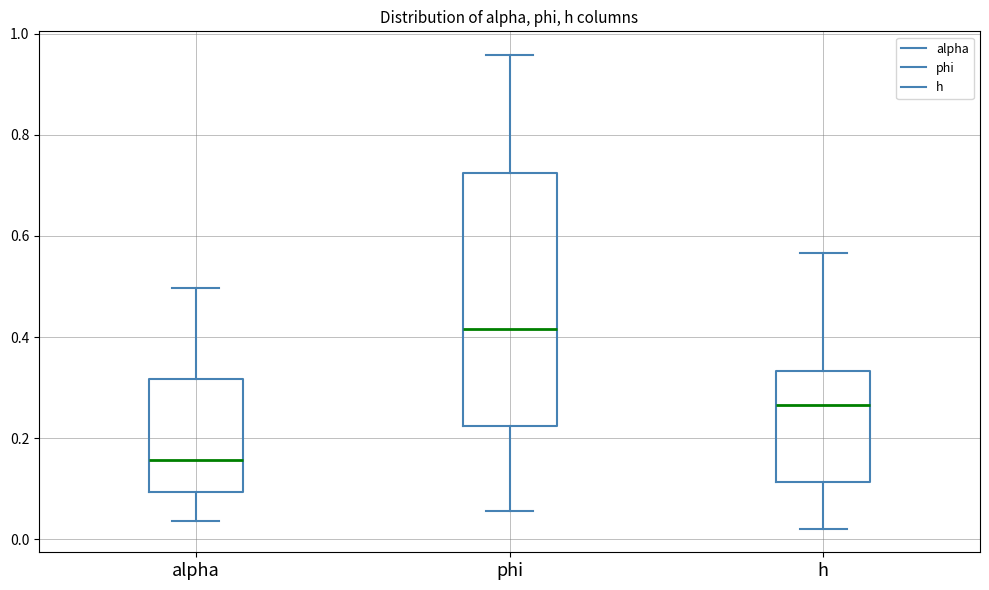

Reading left to right, read every box against the y-axis: the position of its median line, the range the box covers, and the ends of its whiskers. The values are not printed on the chart, so give them approximately, as read against the axis.

alpha: median 0.16, box 0.10 to 0.32, whiskers 0.04 to 0.50
phi: median 0.42, box 0.22 to 0.72, whiskers 0.06 to 0.96
h: median 0.26, box 0.12 to 0.34, whiskers 0.02 to 0.56